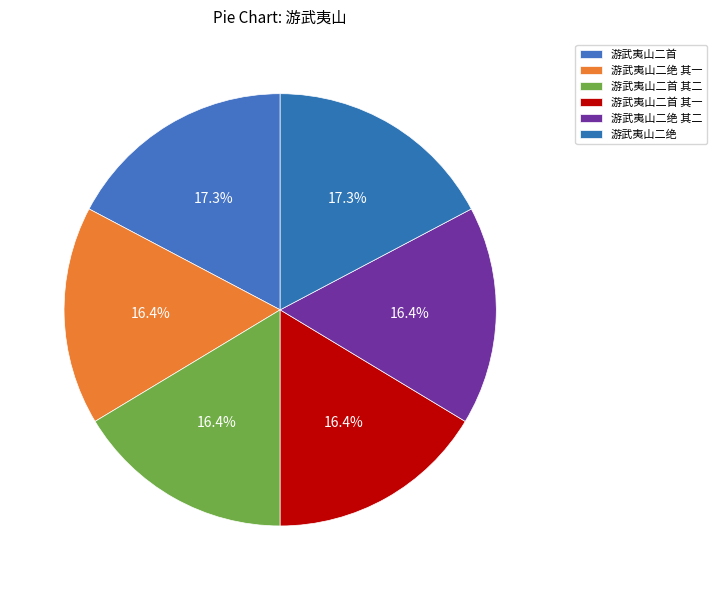

What is the change in value from 游武夷山二首 to 游武夷山二首 其一?

-58040